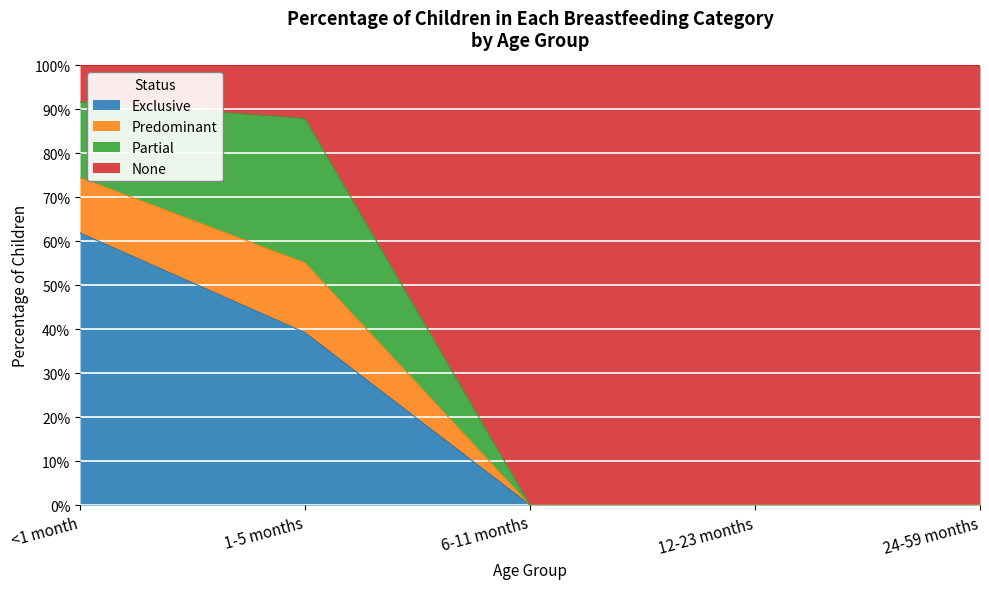

Does the chart display data point markers on the line(s)?

No